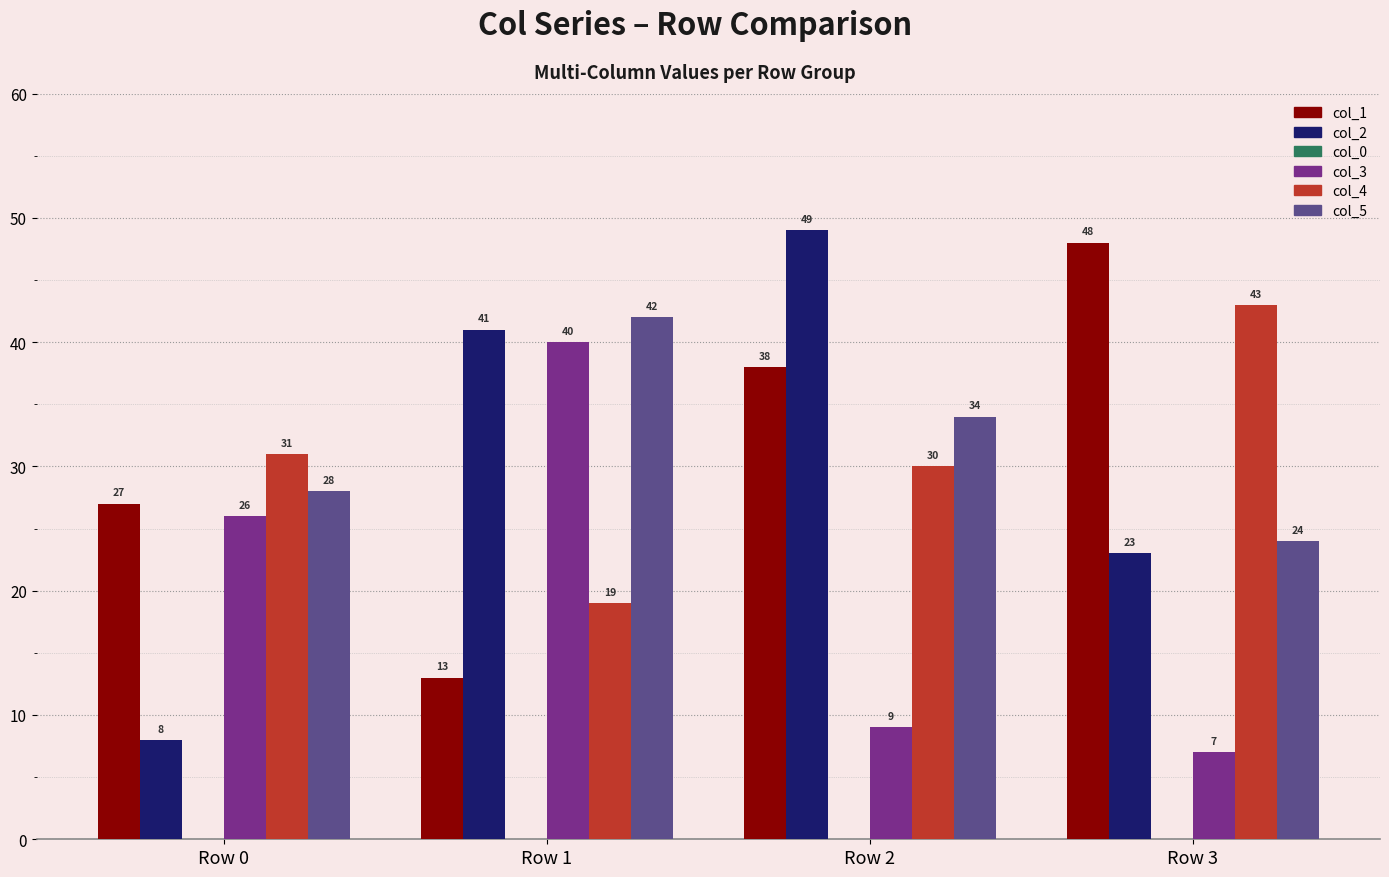

At which category is the sum across all series the highest?

Row 2